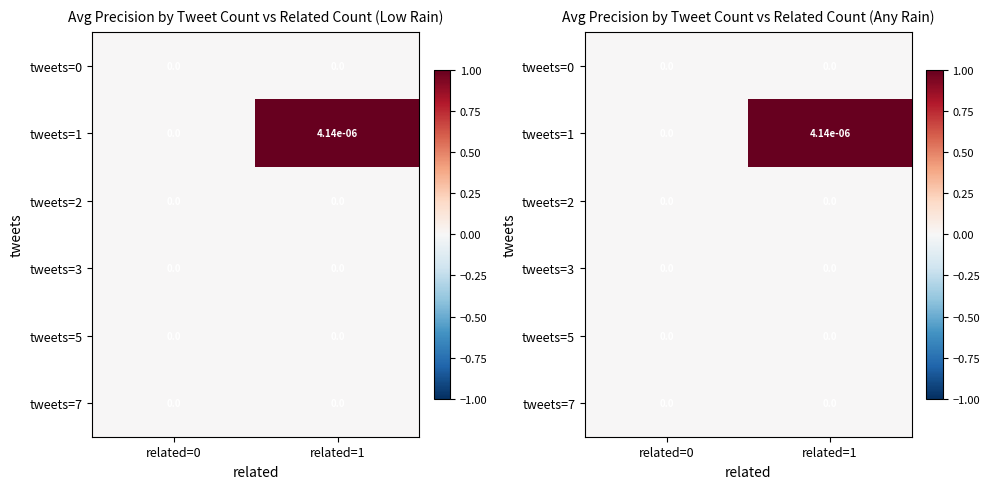

Which series has the largest range (max minus min)?

tweets=1